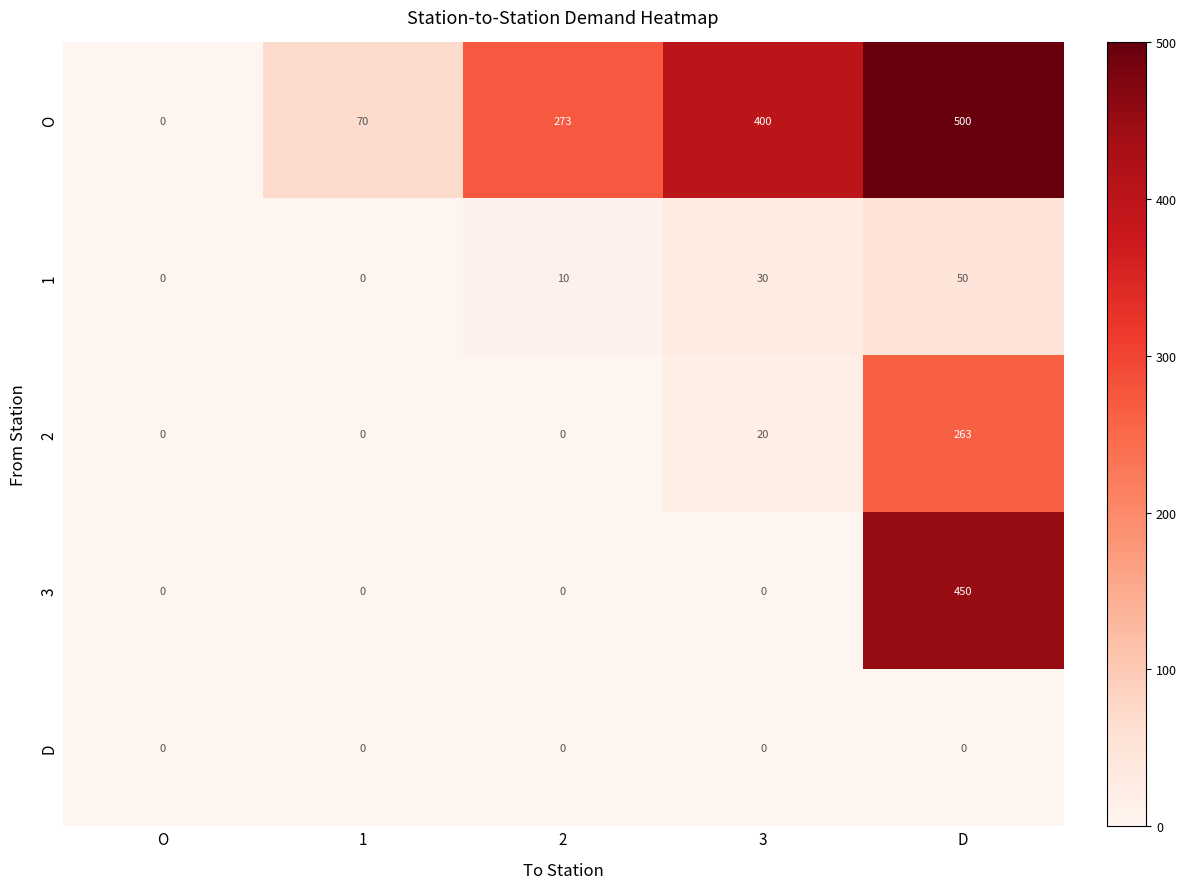

At which category is the sum across all series the highest?

D